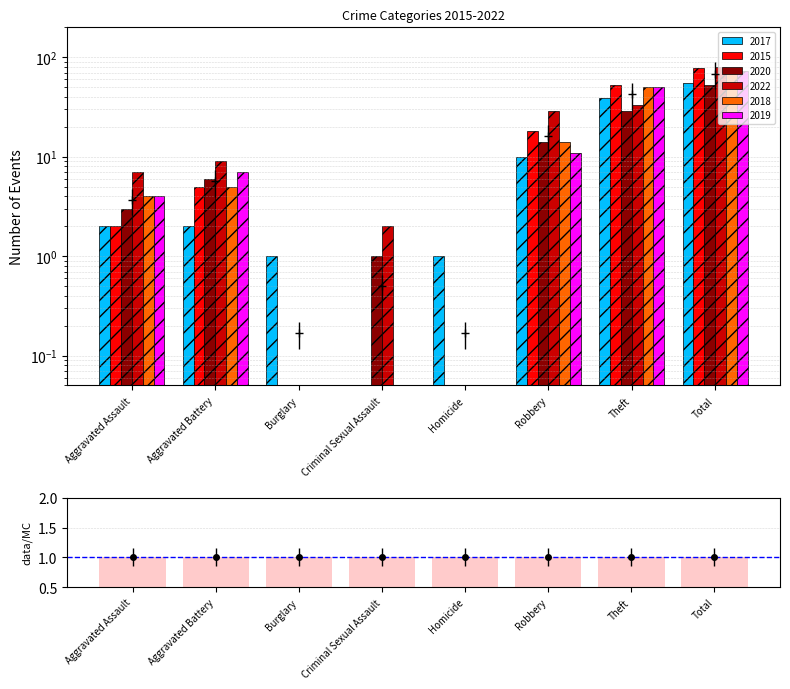

Reading right to left, extract all data points from this chart.

2017: Total=55.0	Theft=39.0	Robbery=10.0	Homicide=1.0	Criminal Sexual Assault=0.0	Burglary=1.0	Aggravated Battery=2.0	Aggravated Assault=2.0
2015: Total=78.0	Theft=53.0	Robbery=18.0	Homicide=0.0	Criminal Sexual Assault=0.0	Burglary=0.0	Aggravated Battery=5.0	Aggravated Assault=2.0
2020: Total=53.0	Theft=29.0	Robbery=14.0	Homicide=0.0	Criminal Sexual Assault=1.0	Burglary=0.0	Aggravated Battery=6.0	Aggravated Assault=3.0
2022: Total=80.0	Theft=33.0	Robbery=29.0	Homicide=0.0	Criminal Sexual Assault=2.0	Burglary=0.0	Aggravated Battery=9.0	Aggravated Assault=7.0
2018: Total=73.0	Theft=50.0	Robbery=14.0	Homicide=0.0	Criminal Sexual Assault=0.0	Burglary=0.0	Aggravated Battery=5.0	Aggravated Assault=4.0
2019: Total=72.0	Theft=50.0	Robbery=11.0	Homicide=0.0	Criminal Sexual Assault=0.0	Burglary=0.0	Aggravated Battery=7.0	Aggravated Assault=4.0